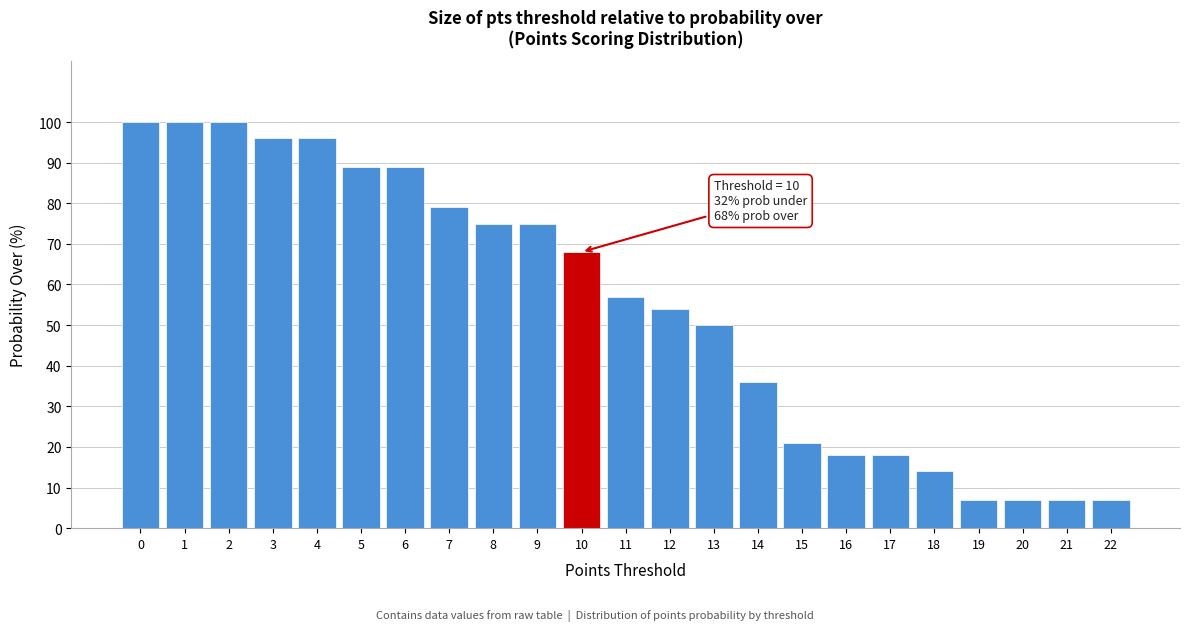

Reading left to right, what are all the values shown in this chart?

0=100	1=100	2=100	3=96	4=96	5=89	6=89	7=79	8=75	9=75	10=68	11=57	12=54	13=50	14=36	15=21	16=18	17=18	18=14	19=7	20=7	21=7	22=7